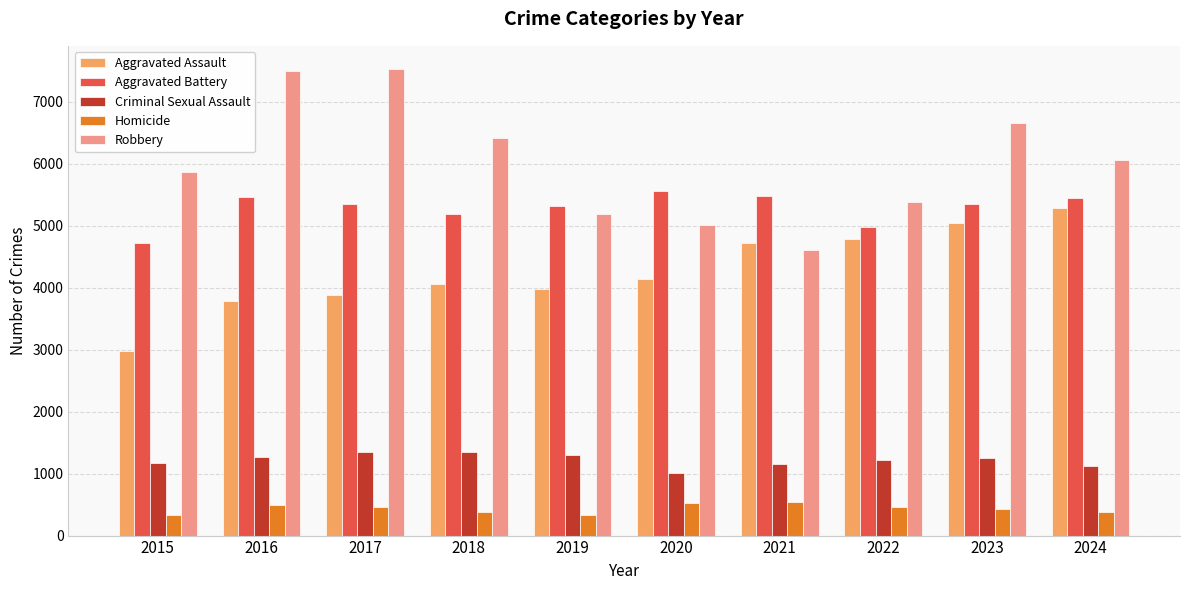

What is the smallest value displayed?

325